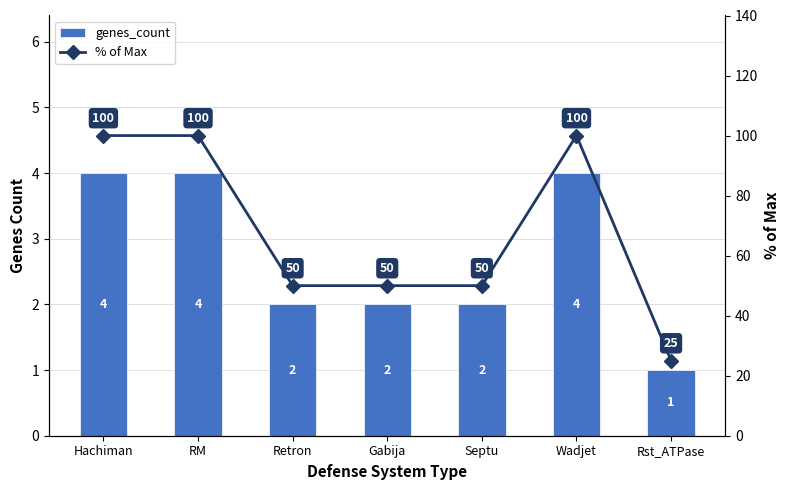

Rank the series by their average value, from highest to lowest.

% of Max, genes_count